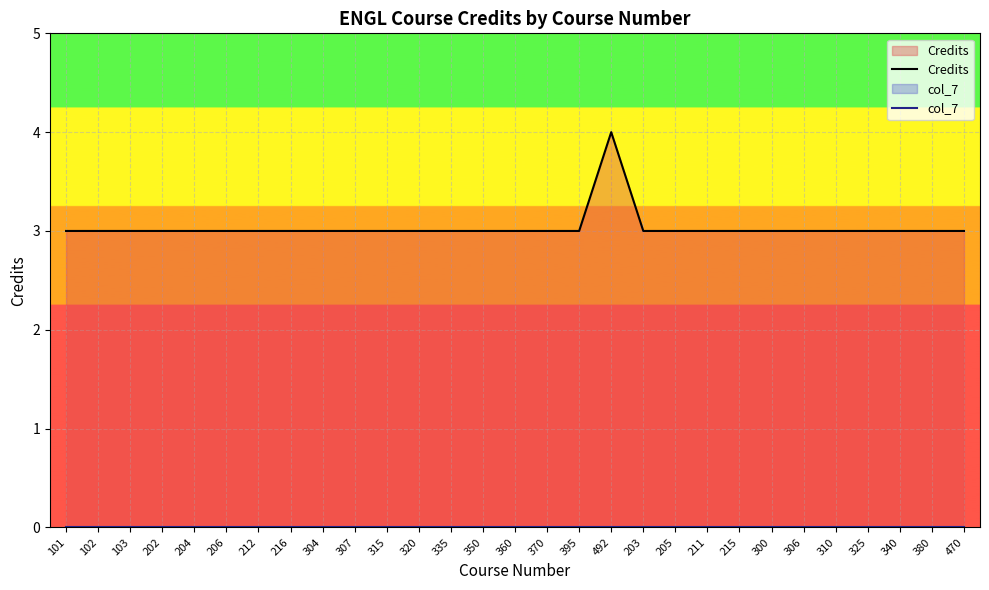

What is the label of the 14th point from the right?

370